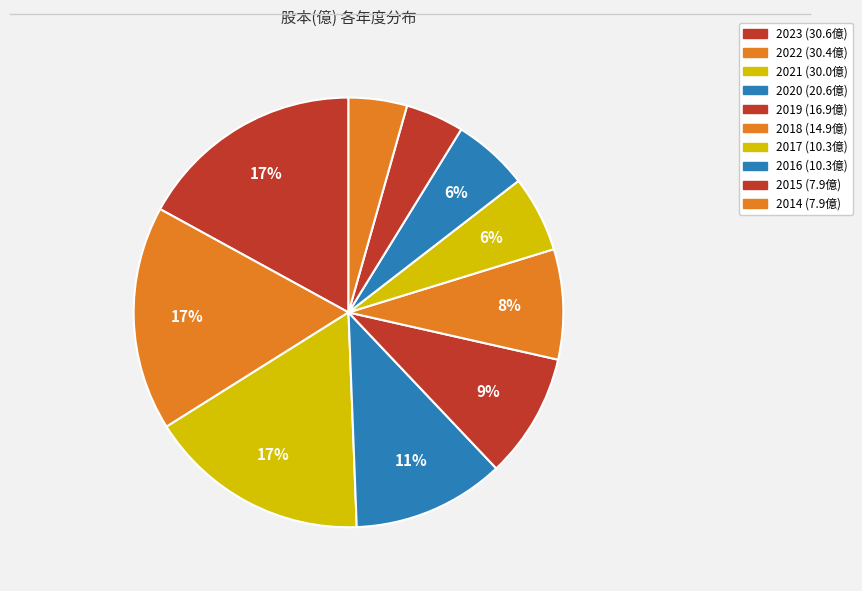

Count the number of slices in the pie.

10